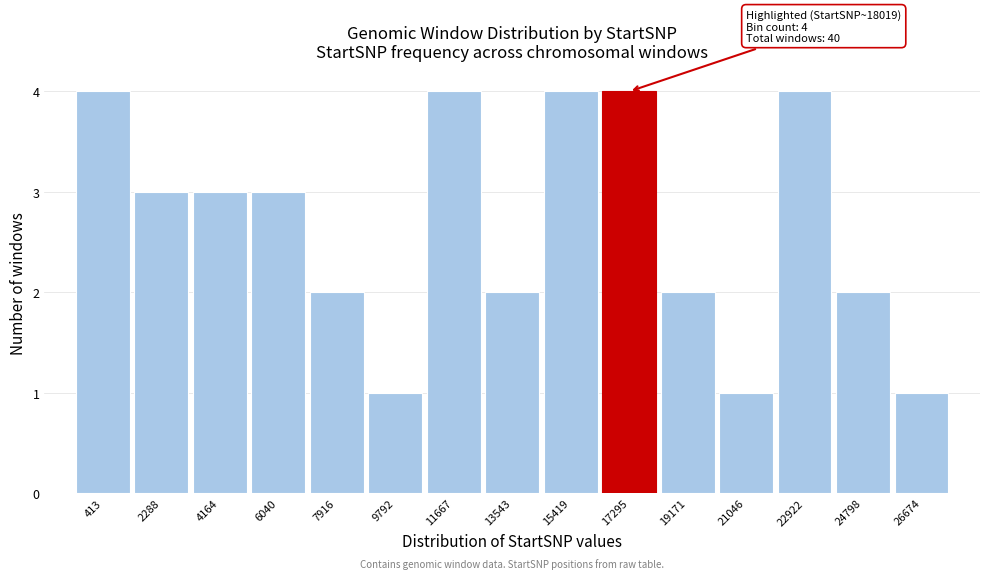

Reading right to left, list all the values displayed in this chart.

26674=1	24798=2	22922=4	21046=1	19171=2	17295=4	15419=4	13543=2	11667=4	9792=1	7916=2	6040=3	4164=3	2288=3	413=4